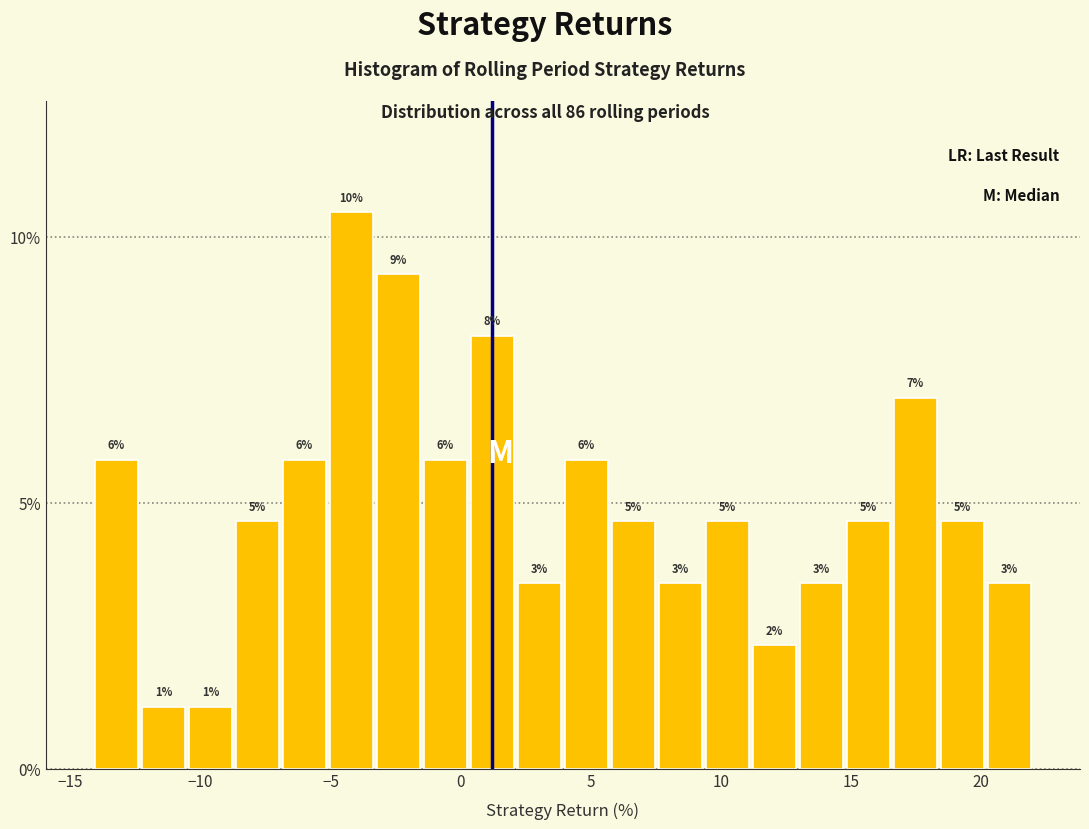

Around what value on the x-axis is the tallest bar? Give the approximate position of its centre, as read against the axis.

-4.0